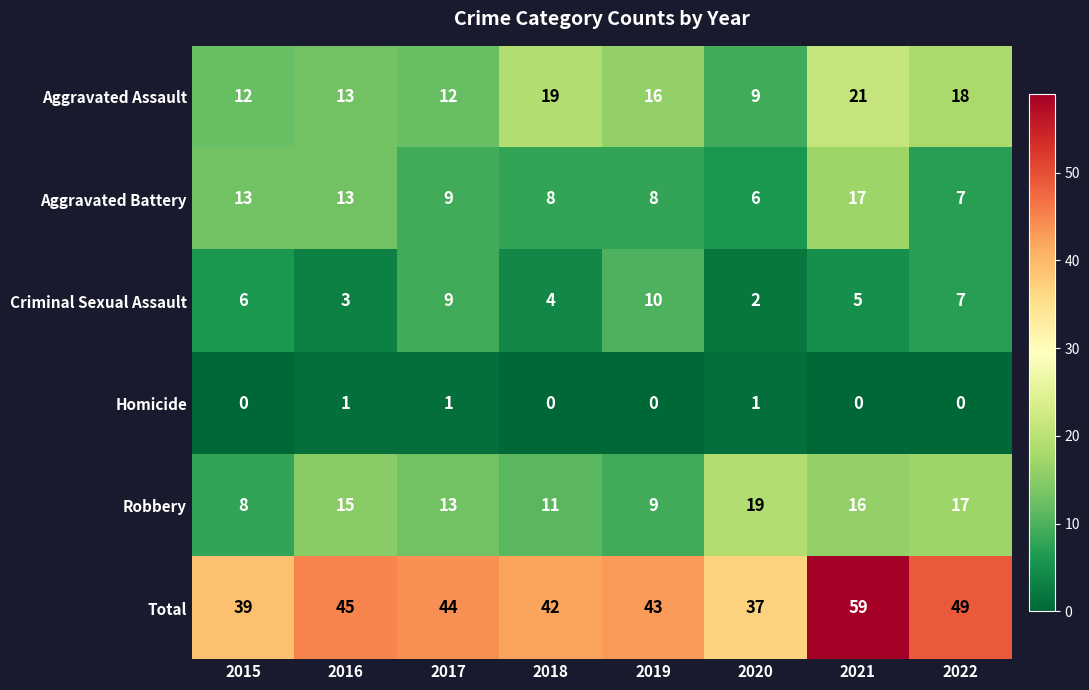

What is the maximum value for Robbery?

19